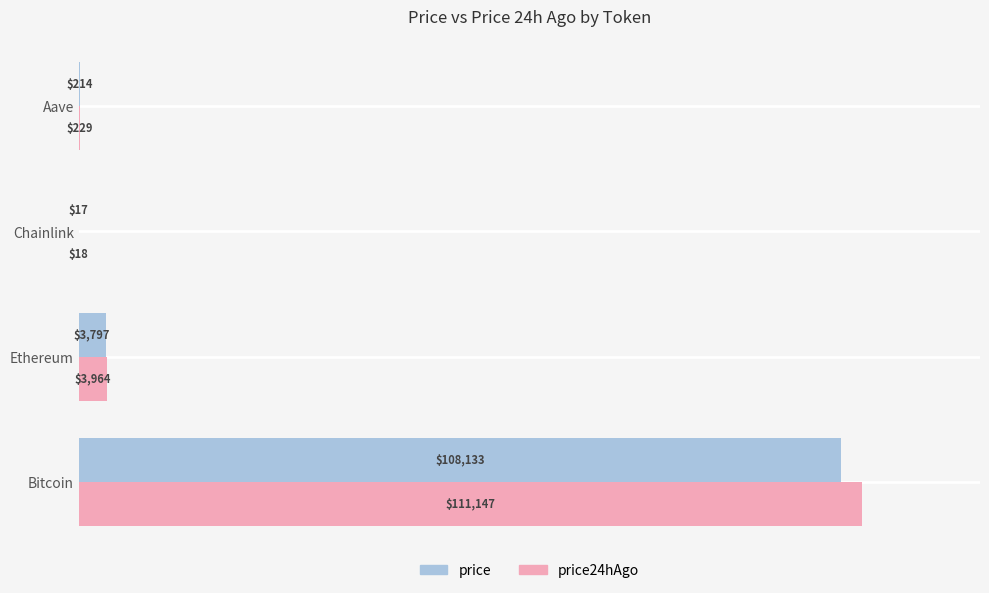

Which series has the largest total across all categories?

price24hAgo